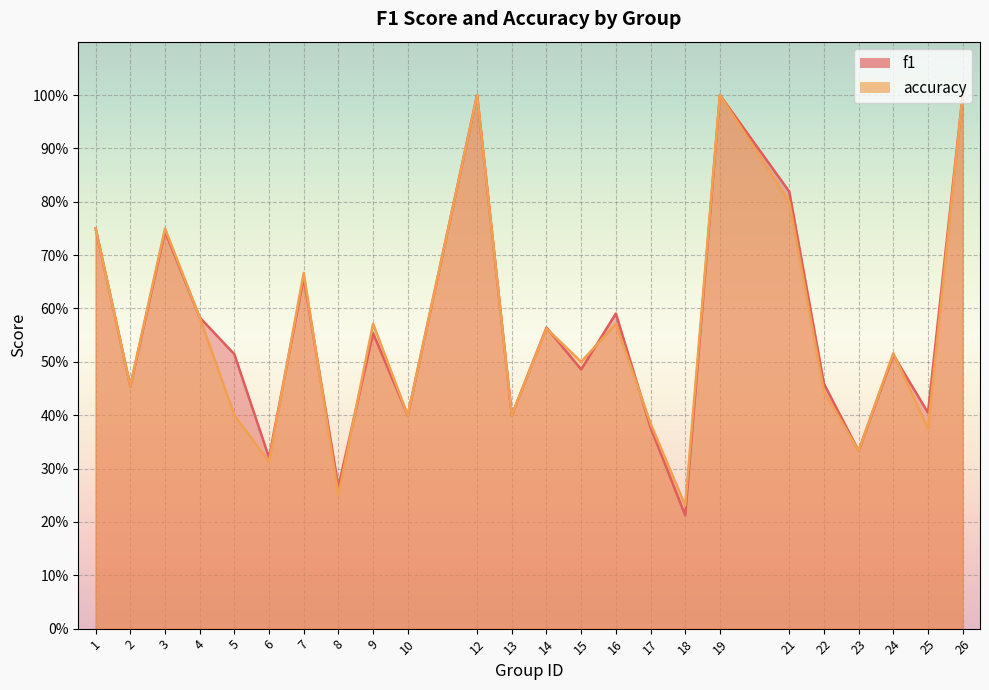

True or false: accuracy has a value of 0.4 at 13.

True